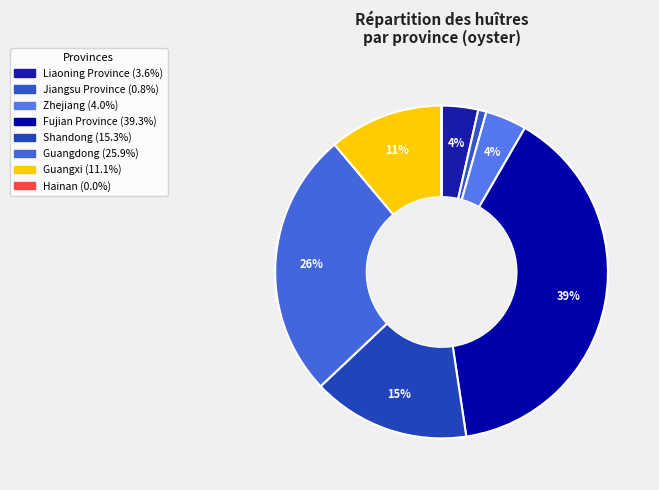

Rank the categories by value from highest to lowest.

Fujian Province, Guangdong, Shandong, Guangxi, Zhejiang, Liaoning Province, Jiangsu Province, Hainan